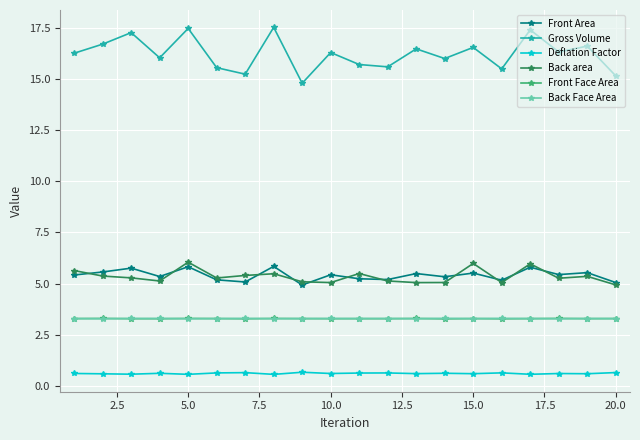

How many series are shown in this chart?

6